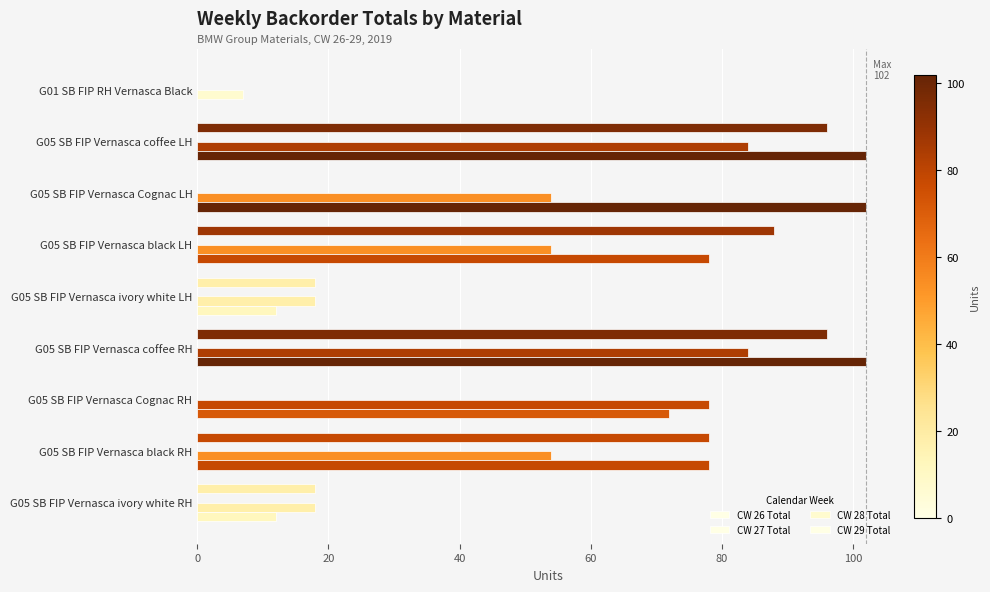

How many distinct data groups are displayed?

3